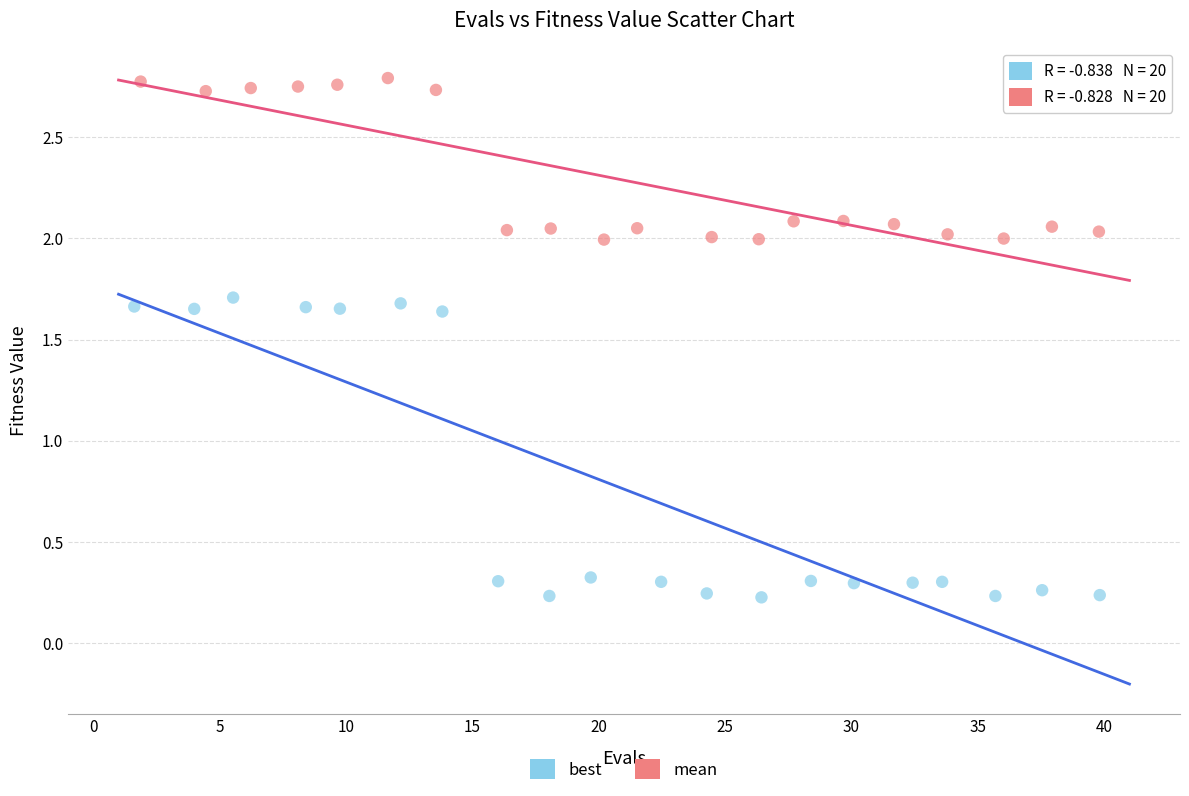

Which series has the largest Y range (max minus min)?

best